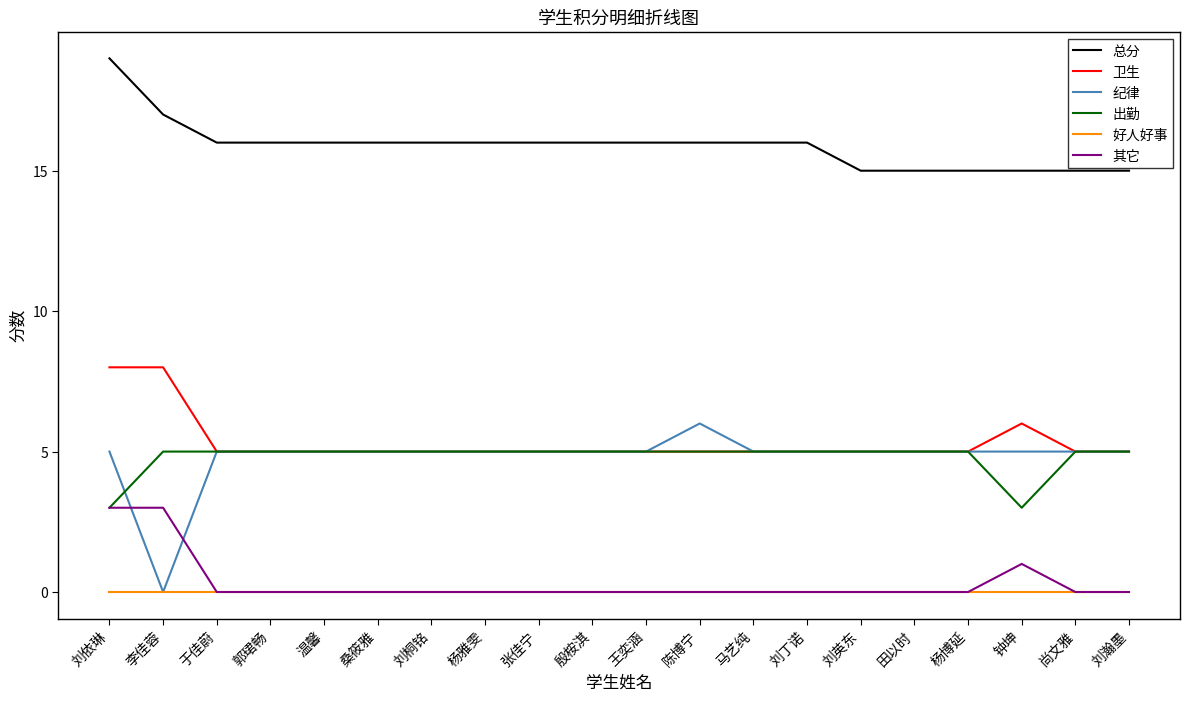

What are all the series names shown in the legend?

总分, 卫生, 纪律, 出勤, 好人好事, 其它